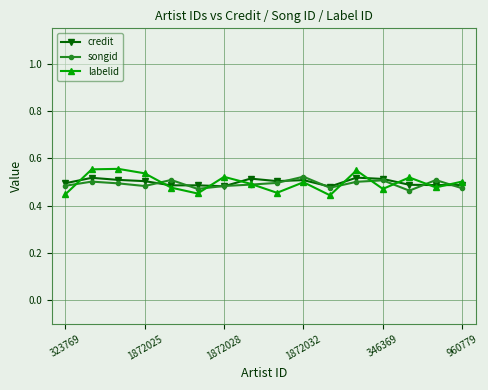

True or false: credit has more than 0 interior local peaks.

True